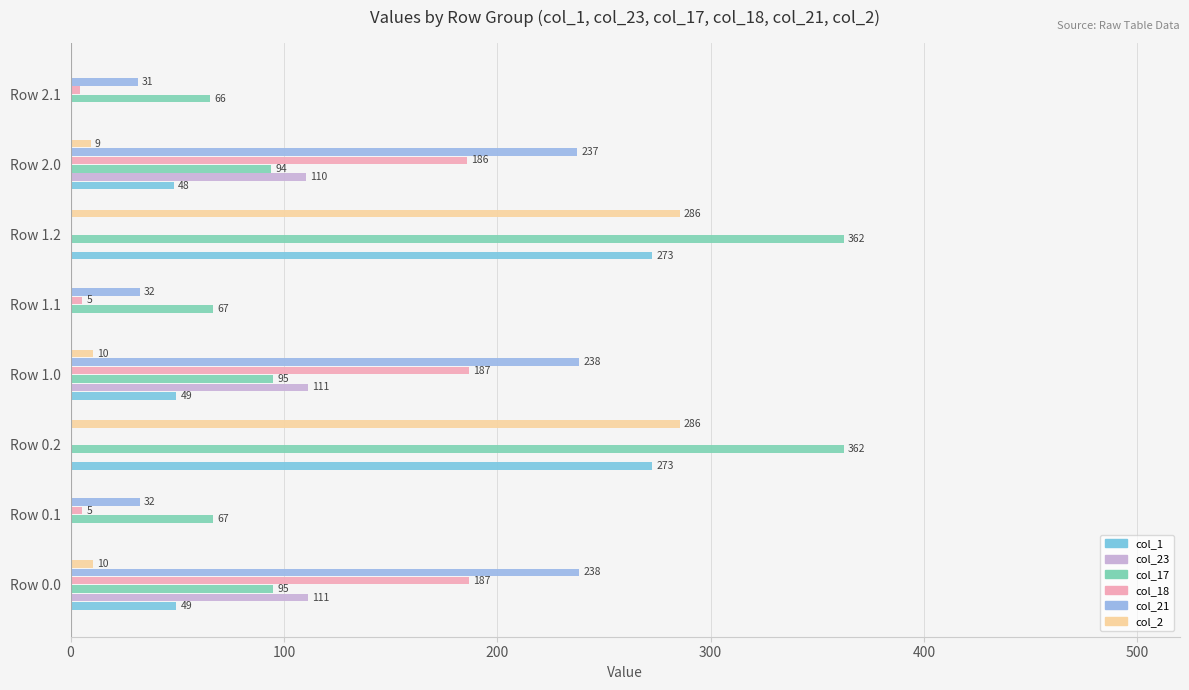

How many distinct data groups are displayed?

6